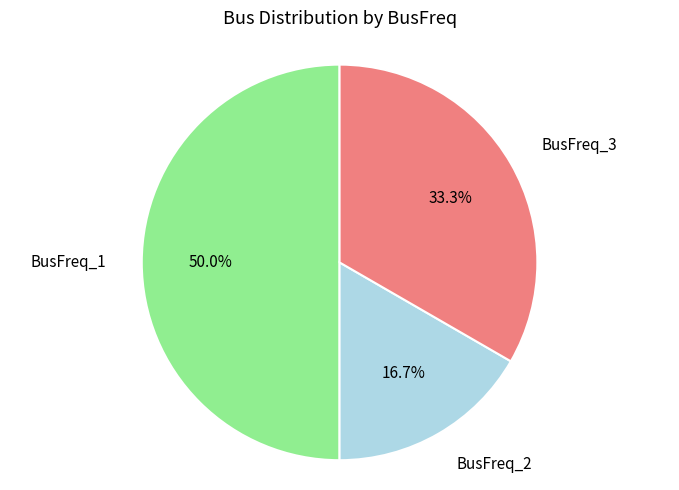

What percentage is the BusFreq_1 slice, to the nearest percent?

50%